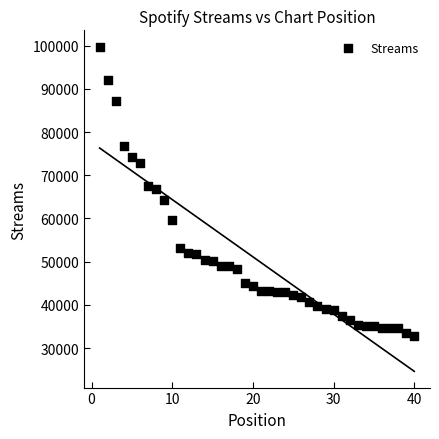

What is the range of Y values (max minus min)?

66953